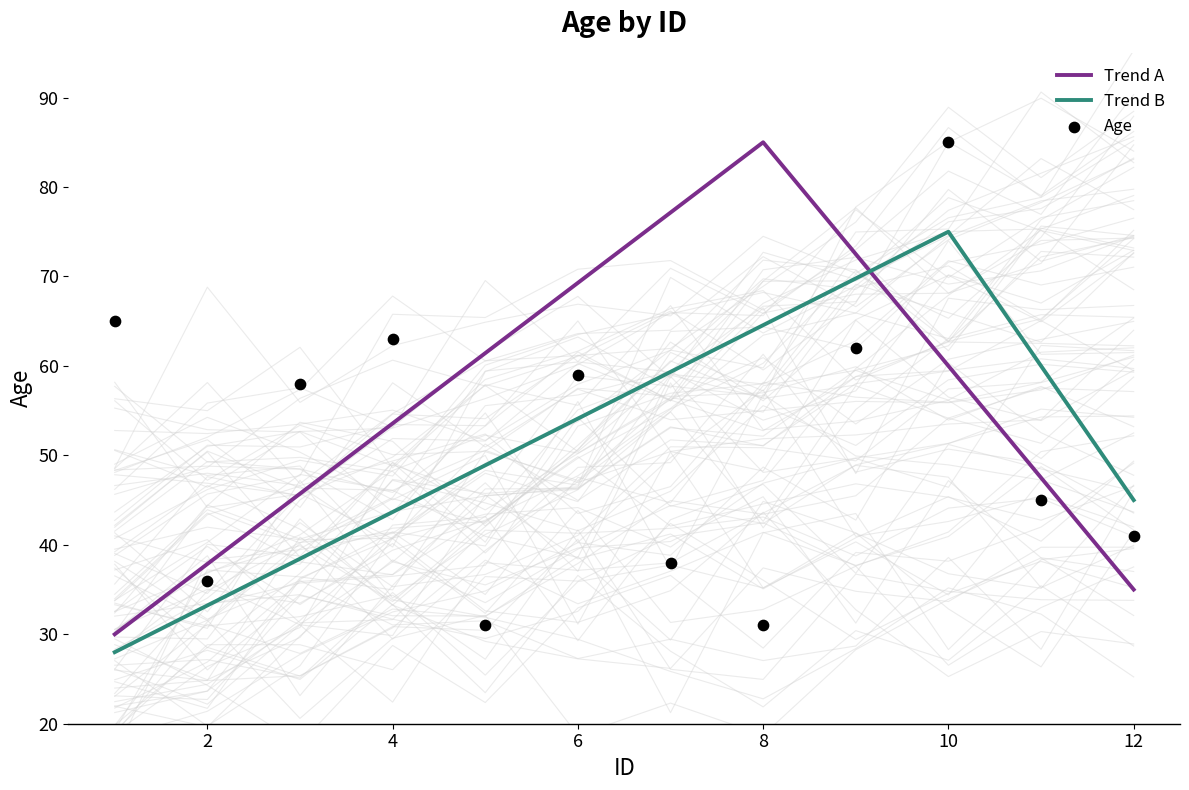

At how many categories does at least one series exceed 70?

4